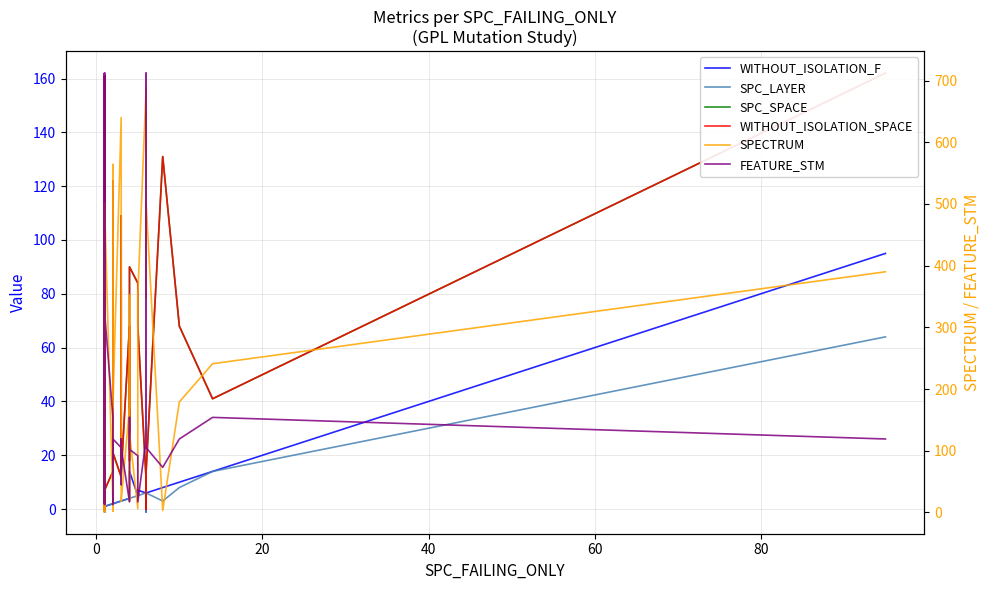

What is the highest value of the SPC_LAYER series?

64